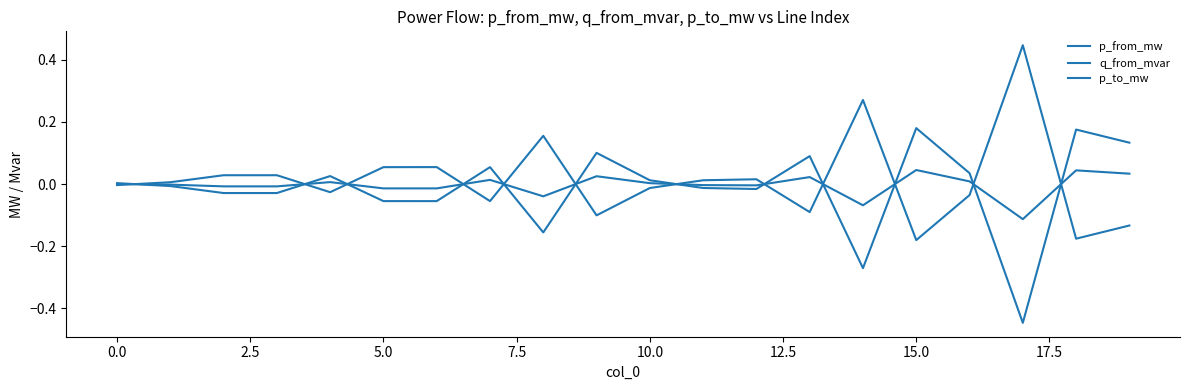

Which series ends up on top after the final intersection of p_to_mw and q_from_mvar?

q_from_mvar